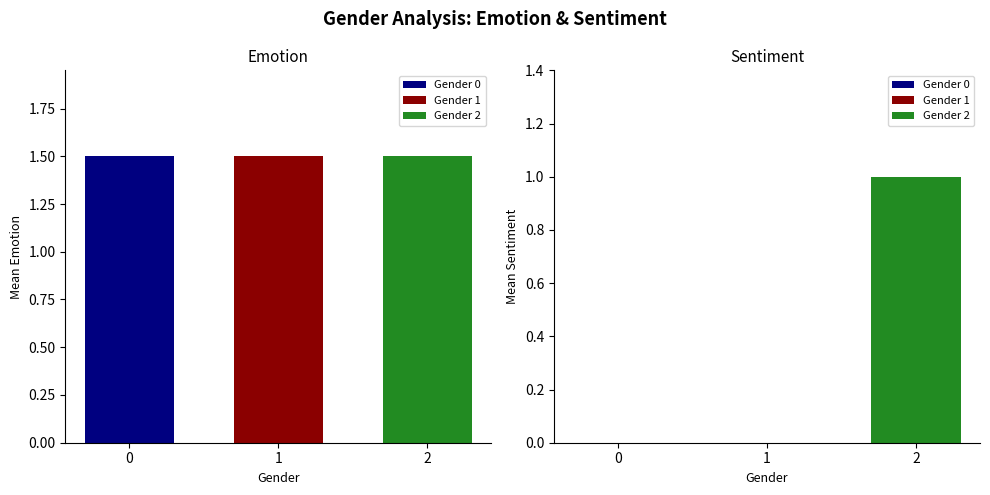

Which series changed the most between 0 and 1?

Sentiment